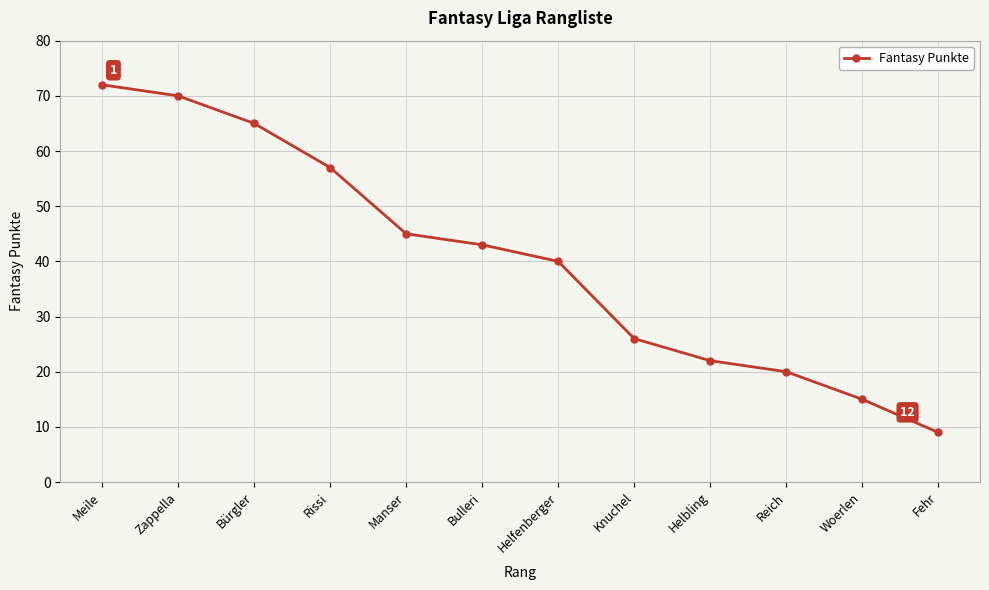

What is the difference between the maximum and minimum values?

63